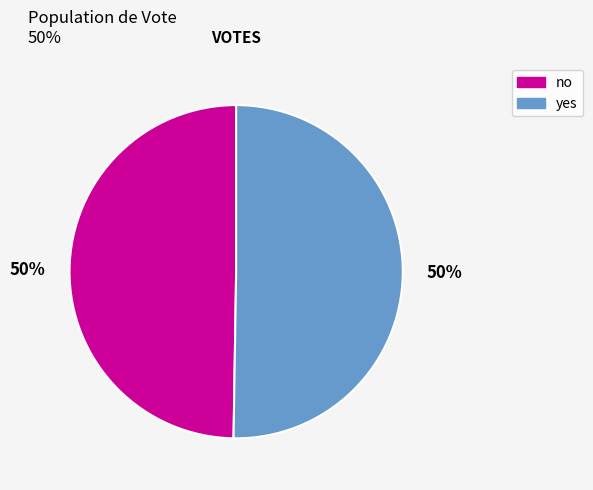

True or false: yes accounts for 50% of the total.

True